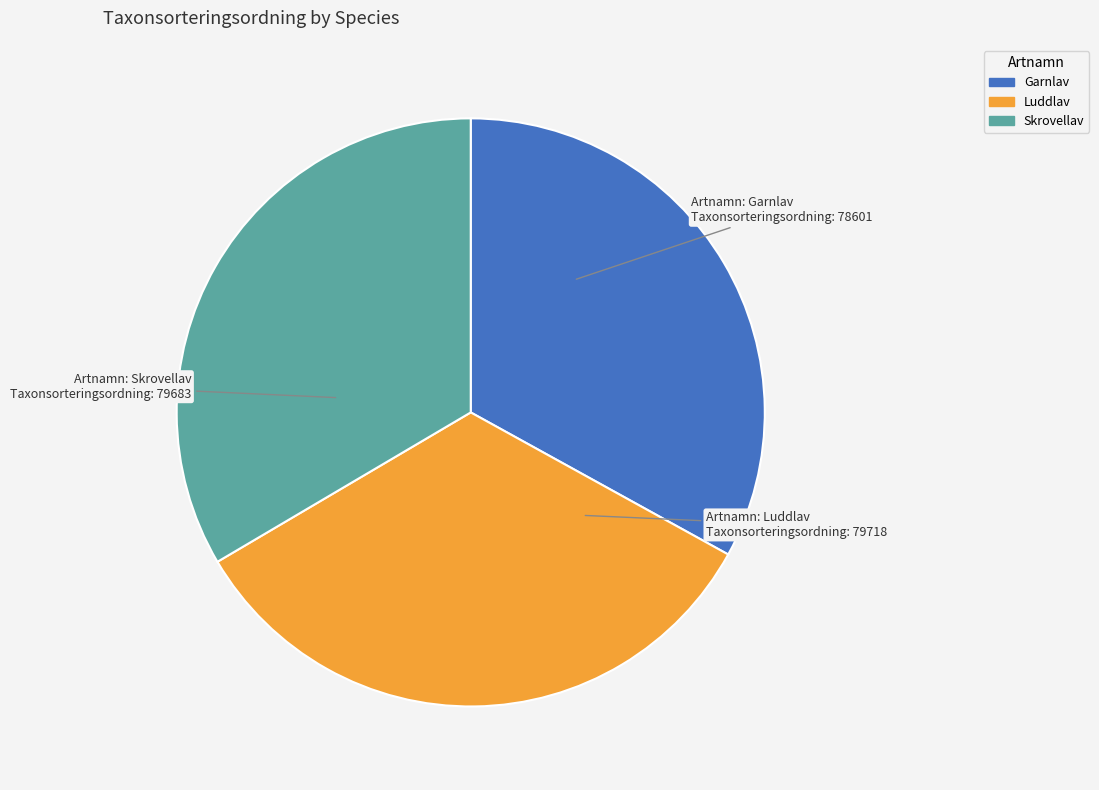

Approximately how many times larger is the value at Luddlav compared to Skrovellav?

1.0